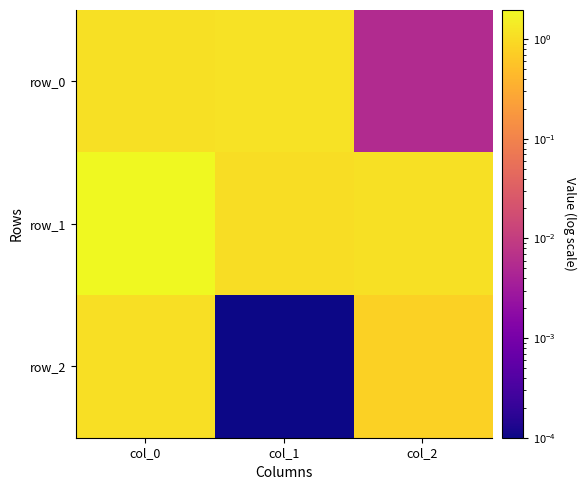

What is the maximum value shown in the chart?

2.0